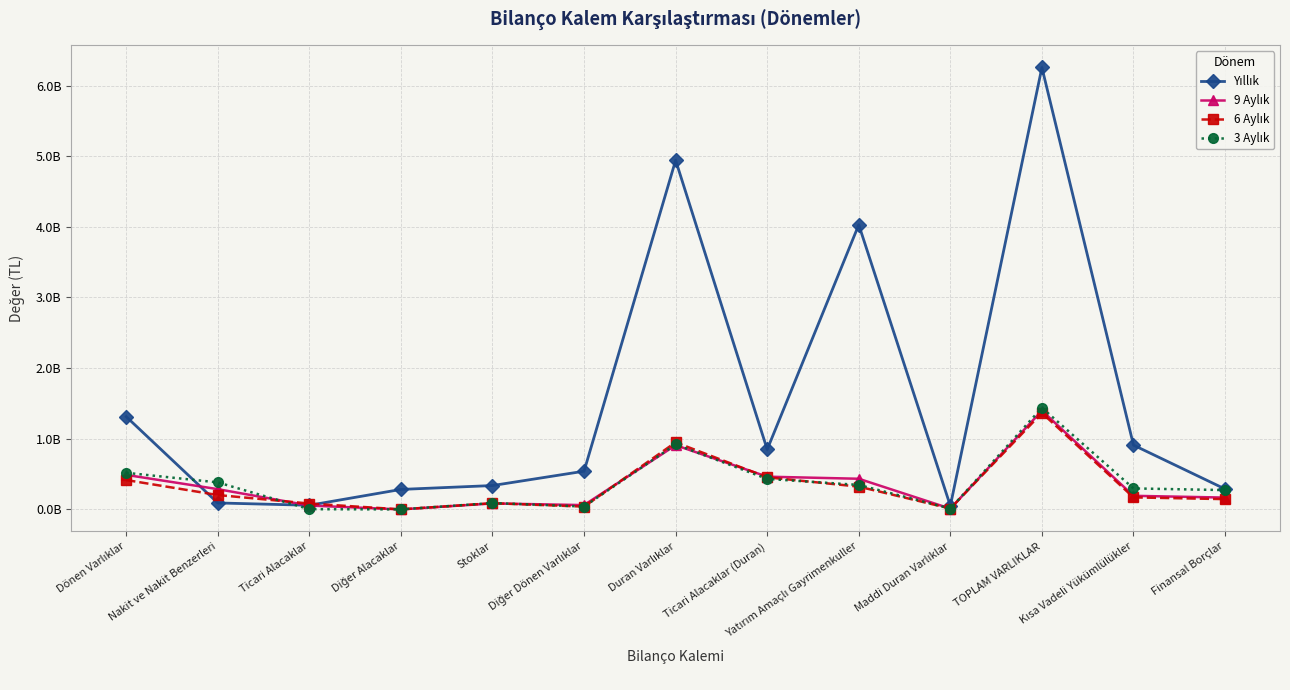

Reading right to left, what are all the values shown in this chart?

Yıllık: Finansal Borçlar=288898626	Kısa Vadeli Yükümlülükler=910095898	TOPLAM VARLIKLAR=6255223746	Maddi Duran Varlıklar=50513153	Yatırım Amaçlı Gayrimenkuller=4029258716	Ticari Alacaklar (Duran)=848433868	Duran Varlıklar=4942317063	Diğer Dönen Varlıklar=541055410	Stoklar=338063633	Diğer Alacaklar=283220315	Ticari Alacaklar=58868902	Nakit ve Nakit Benzerleri=91693166	Dönen Varlıklar=1312906683
9 Aylık: Finansal Borçlar=167665353	Kısa Vadeli Yükümlülükler=192743100	TOPLAM VARLIKLAR=1397760196	Maddi Duran Varlıklar=11009962	Yatırım Amaçlı Gayrimenkuller=434139985	Ticari Alacaklar (Duran)=463620526	Duran Varlıklar=908852527	Diğer Dönen Varlıklar=61382711	Stoklar=84879694	Diğer Alacaklar=721982	Ticari Alacaklar=54964565	Nakit ve Nakit Benzerleri=286958717	Dönen Varlıklar=488907669
6 Aylık: Finansal Borçlar=145773248	Kısa Vadeli Yükümlülükler=170385472	TOPLAM VARLIKLAR=1365609194	Maddi Duran Varlıklar=12633177	Yatırım Amaçlı Gayrimenkuller=322648592	Ticari Alacaklar (Duran)=454658862	Duran Varlıklar=949509654	Diğer Dönen Varlıklar=40087588	Stoklar=88326412	Diğer Alacaklar=674116	Ticari Alacaklar=83253056	Nakit ve Nakit Benzerleri=203758368	Dönen Varlıklar=416099540
3 Aylık: Finansal Borçlar=273852440	Kısa Vadeli Yükümlülükler=297301584	TOPLAM VARLIKLAR=1438637796	Maddi Duran Varlıklar=11889997	Yatırım Amaçlı Gayrimenkuller=346889480	Ticari Alacaklar (Duran)=432057859	Duran Varlıklar=920145021	Diğer Dönen Varlıklar=41142752	Stoklar=90738495	Diğer Alacaklar=653201	Ticari Alacaklar=3398545	Nakit ve Nakit Benzerleri=382559782	Dönen Varlıklar=518492775